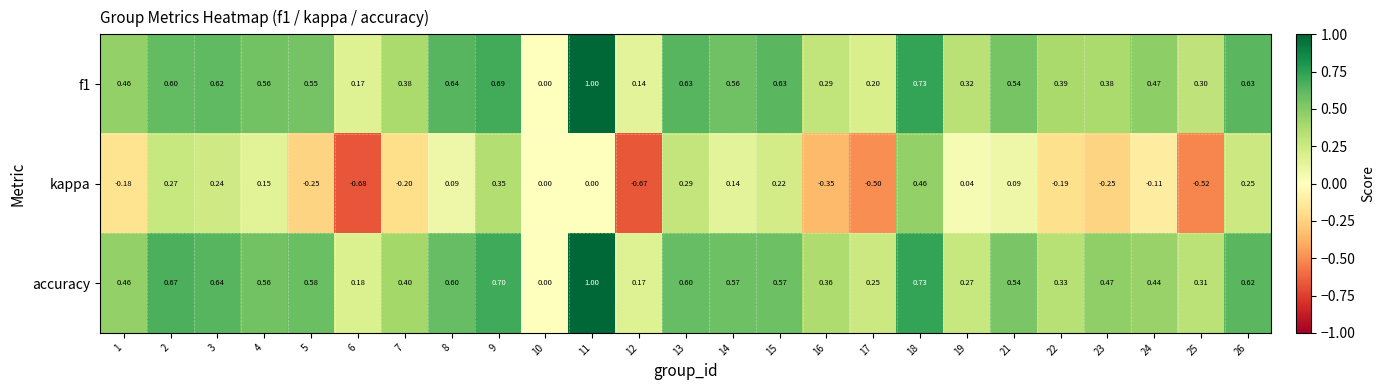

Which series changed the most between 13 and 14?

kappa